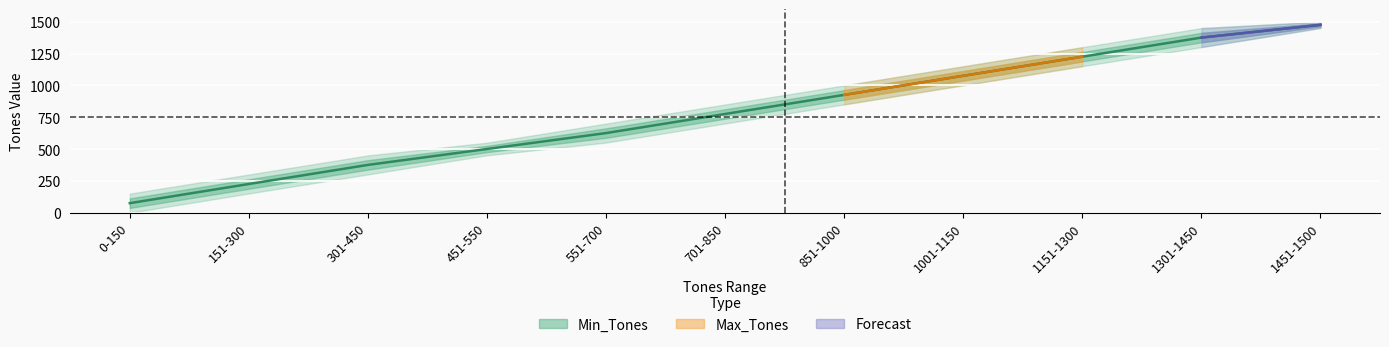

The chart shows a value of 1475.5 at 1451-1500. True or false?

True